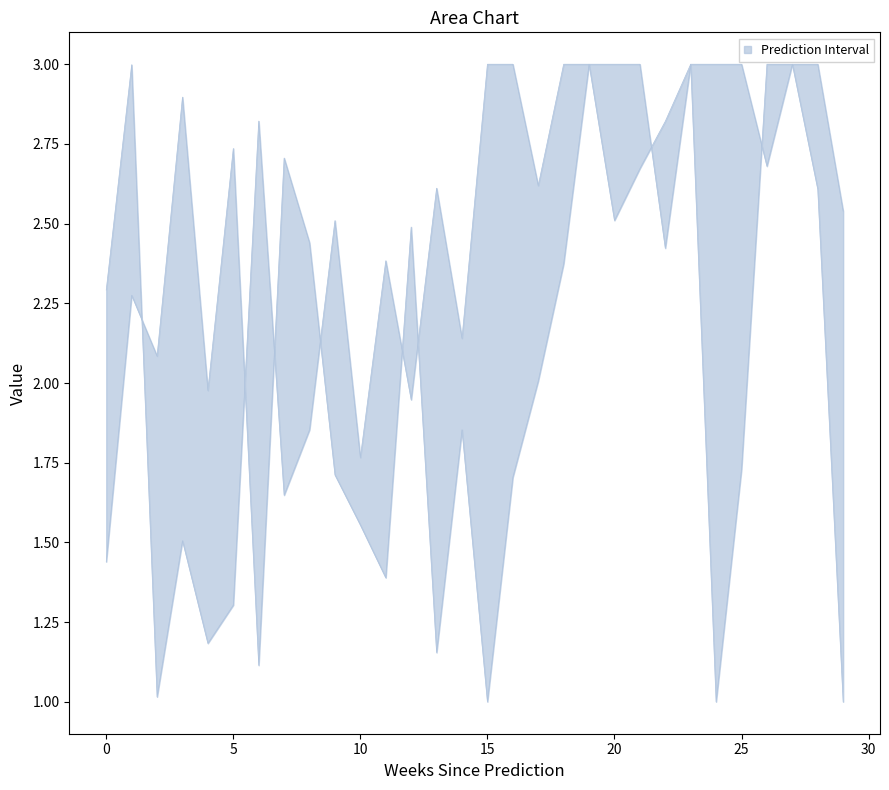

Is the value of upper at 12 greater than the value of lower at 5?

No